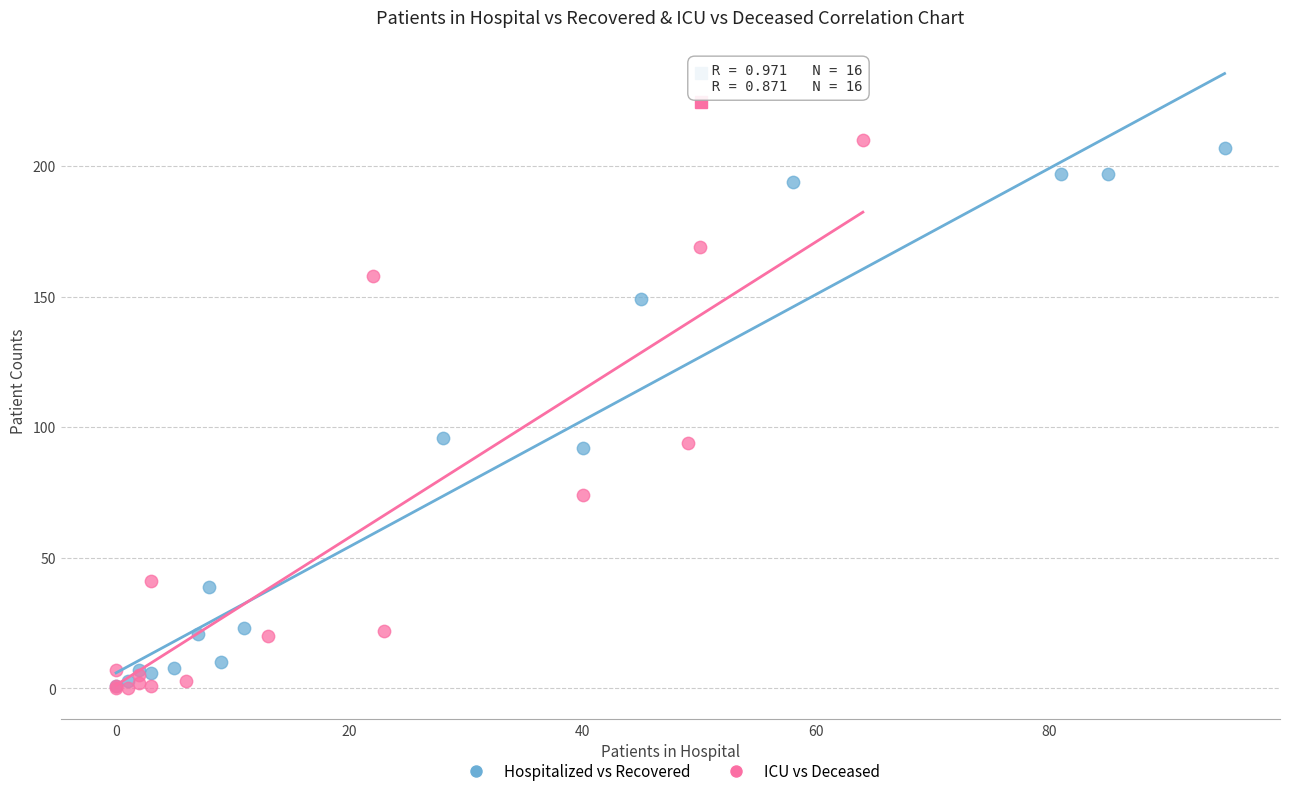

What are all the series names shown in the legend?

Hospitalized vs Recovered, ICU vs Deceased